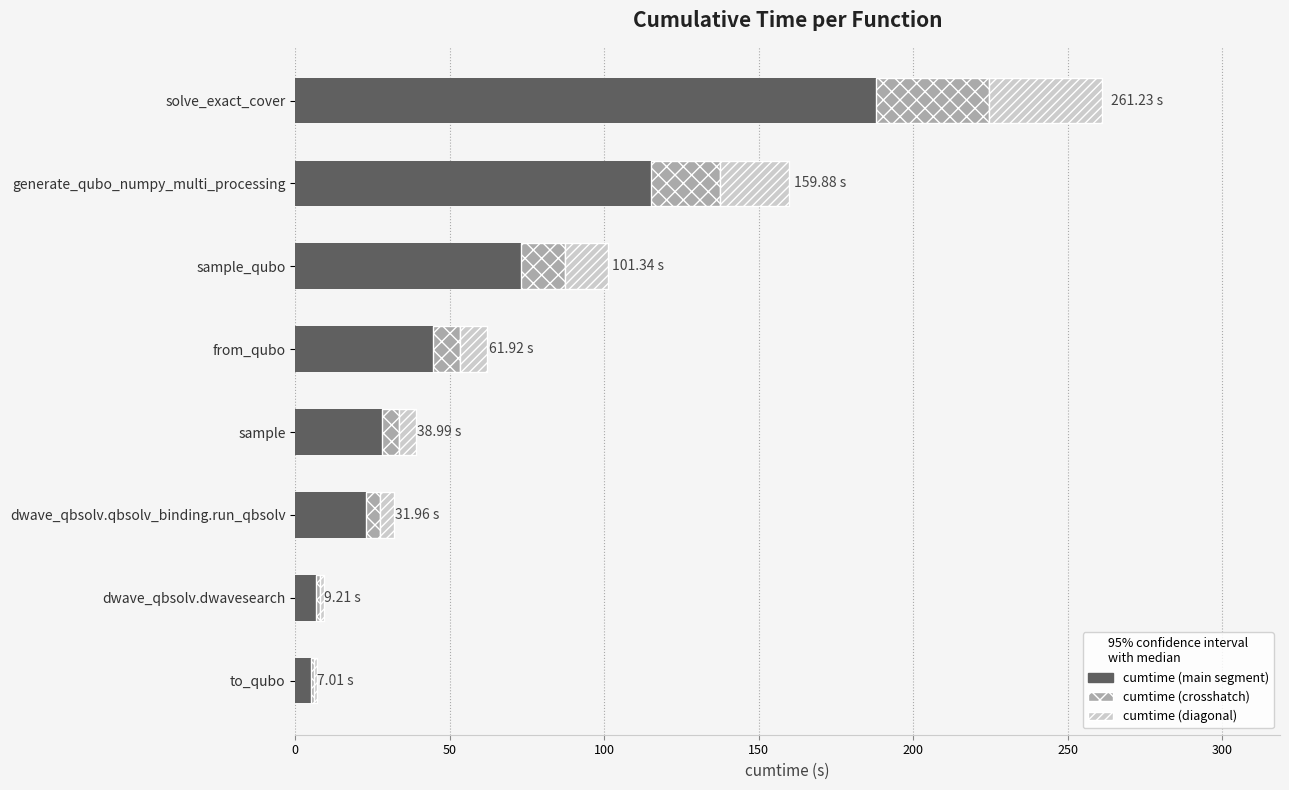

At which category is the sum across all series the highest?

solve_exact_cover